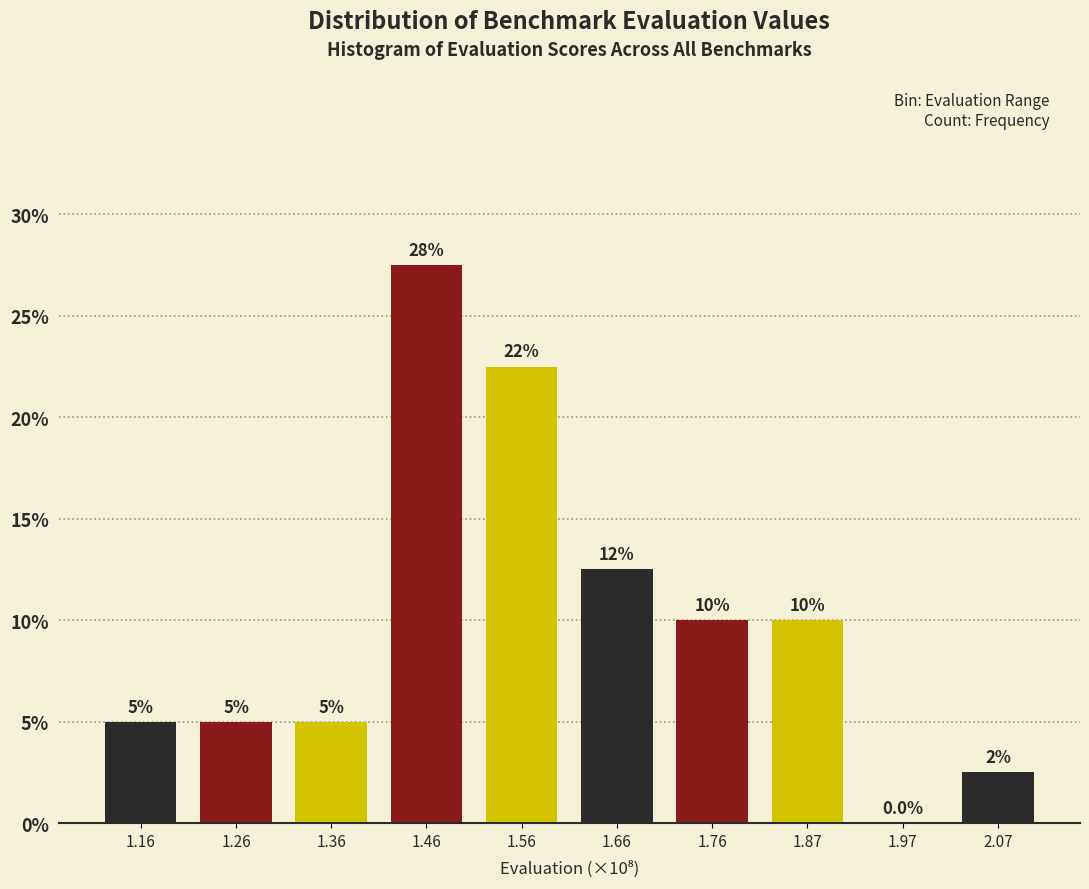

Reading left to right, what are all the values shown in this chart?

1.16=5.0	1.26=5.0	1.36=5.0	1.46=27.5	1.56=22.5	1.66=12.5	1.76=10.0	1.87=10.0	1.97=0.0	2.07=2.5